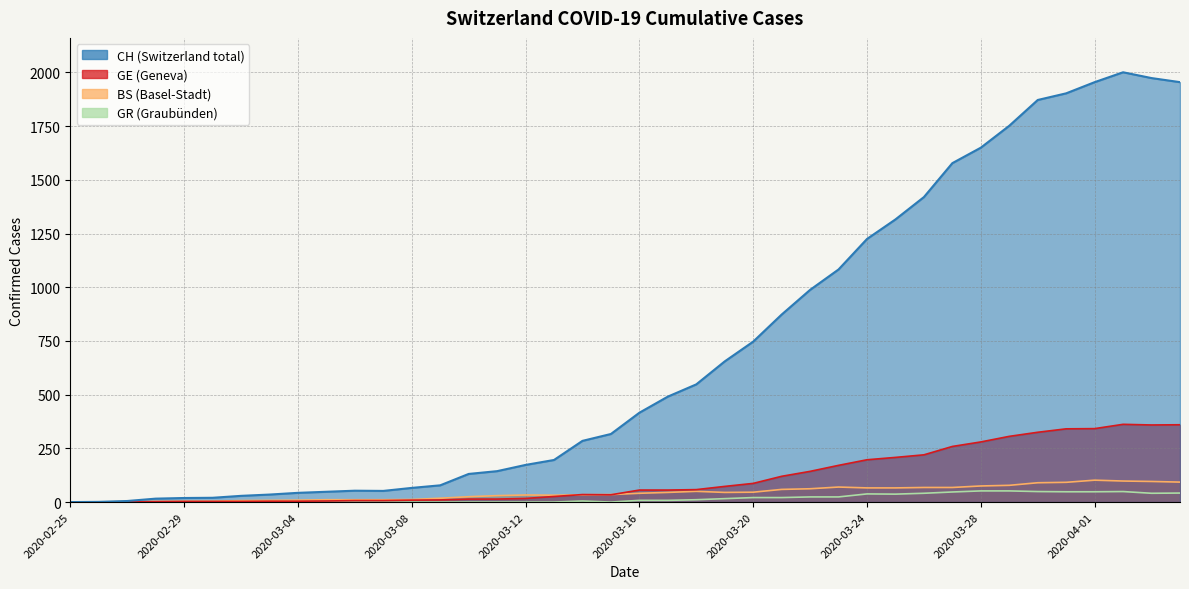

Where is the first local minimum for CH?

2020-03-07